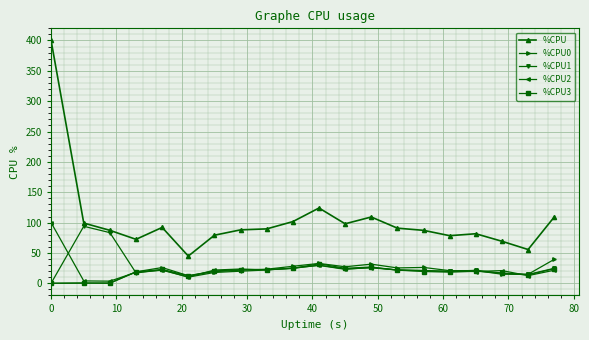

True or false: %CPU2 has more than 0 points higher than both neighbors.

True